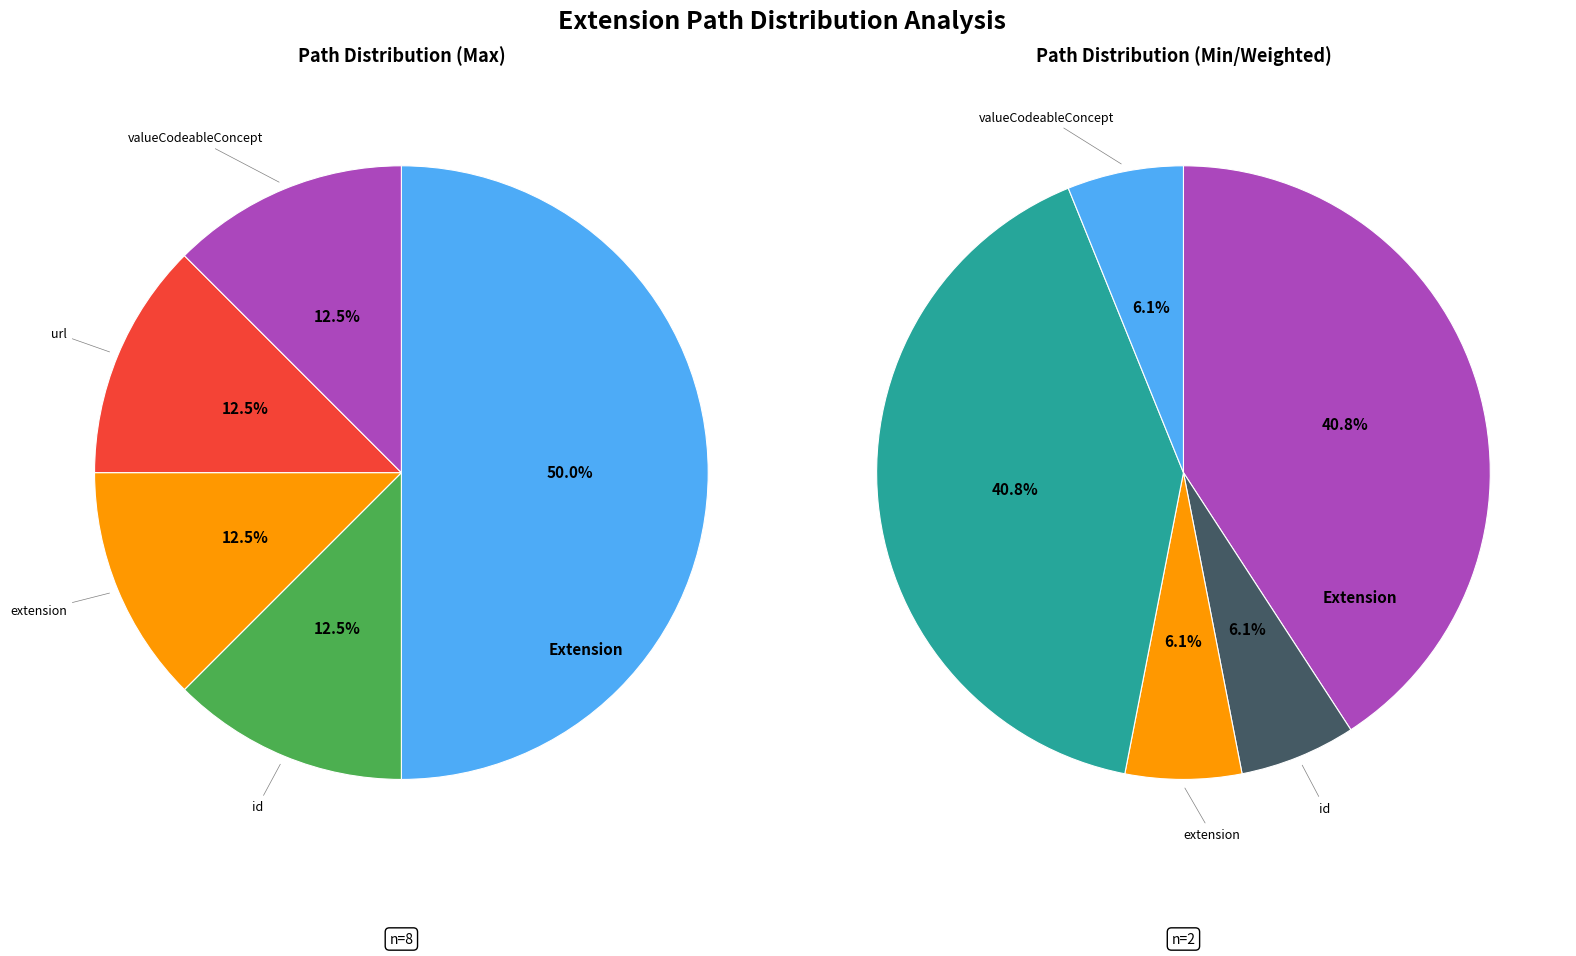

Count the number of slices in the pie.

5